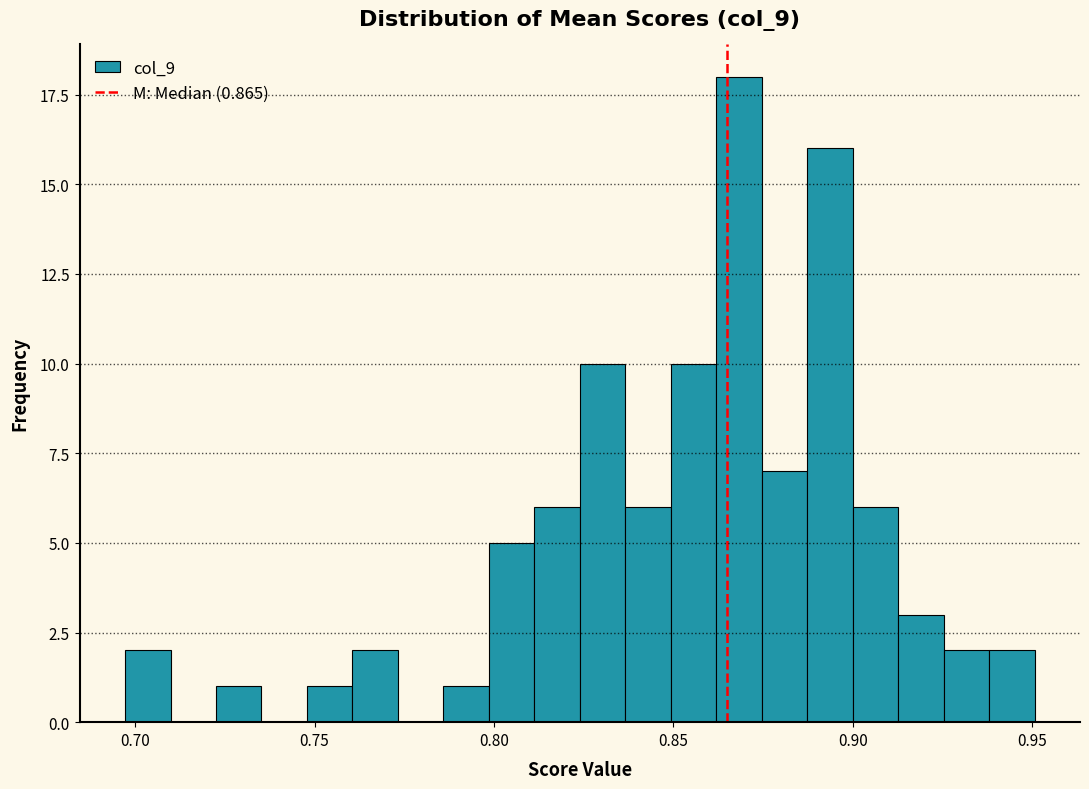

Read against the x-axis, roughly where is the centre of the tallest bar?

0.870